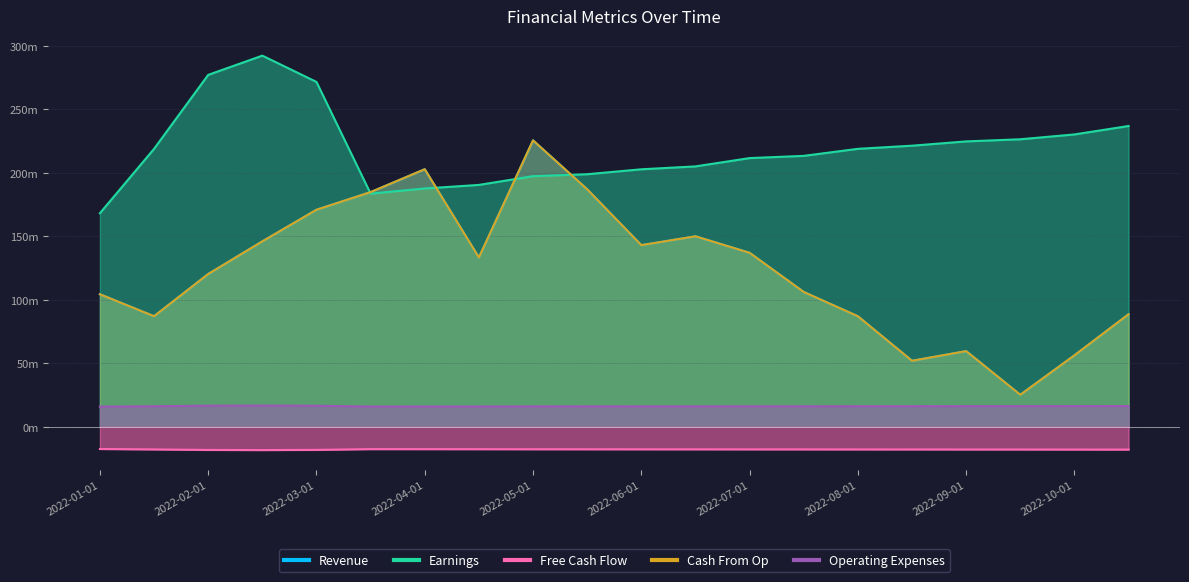

At how many categories does at least one series exceed 216?

11